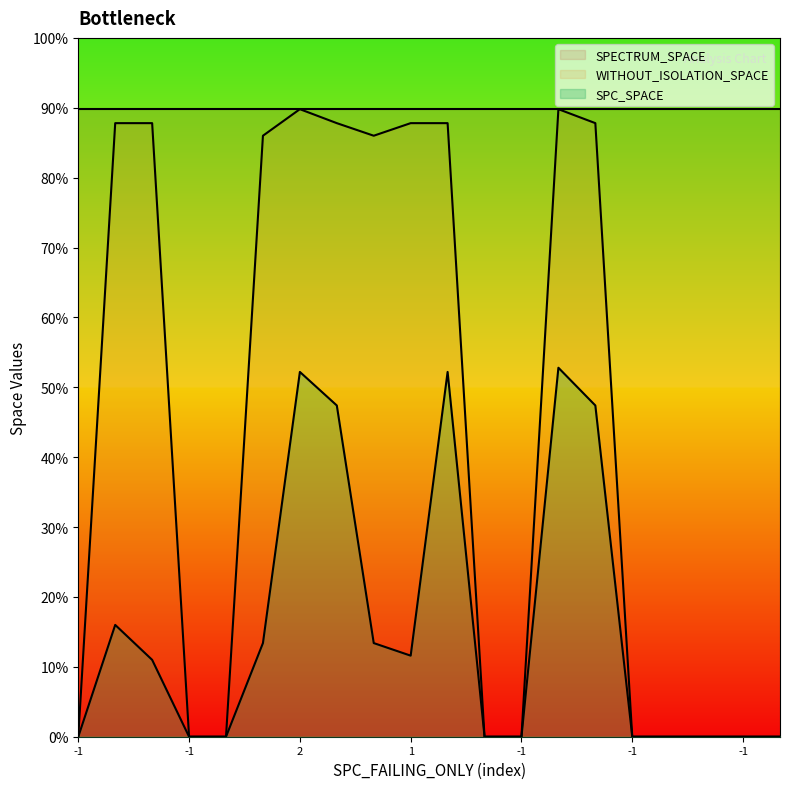

What are all the series names shown in the legend?

SPECTRUM_SPACE, WITHOUT_ISOLATION_SPACE, SPC_SPACE